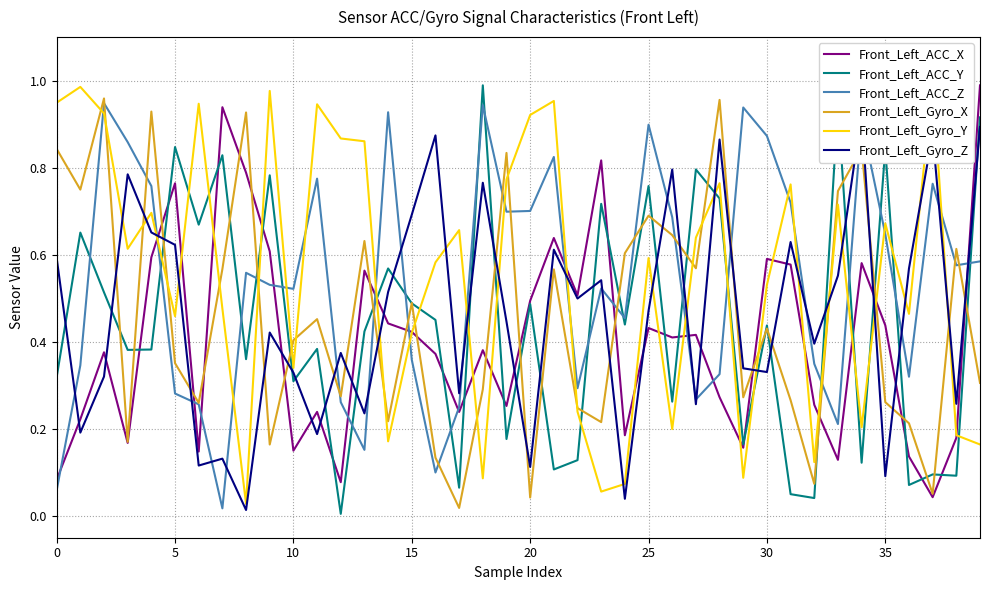

Which series ends up on top after the final intersection of Front_Left_ACC_Y and Front_Left_ACC_Z?

Front_Left_ACC_Y